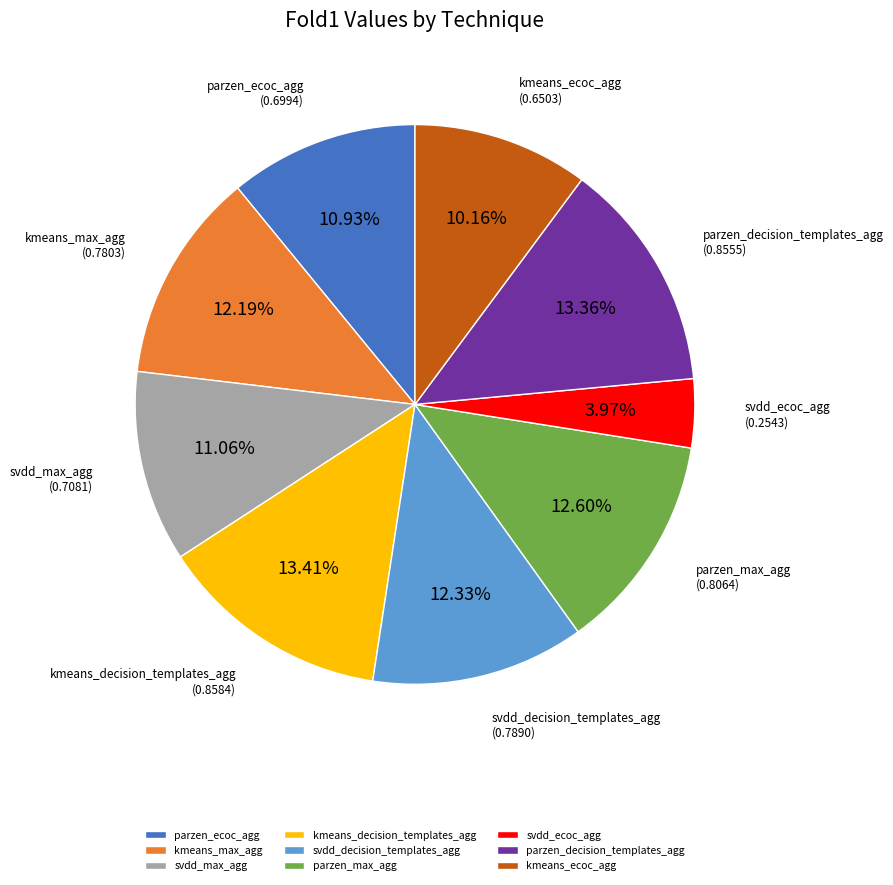

To the nearest percent, what is the combined percentage of kmeans_max_agg and kmeans_decision_templates_agg?

26%